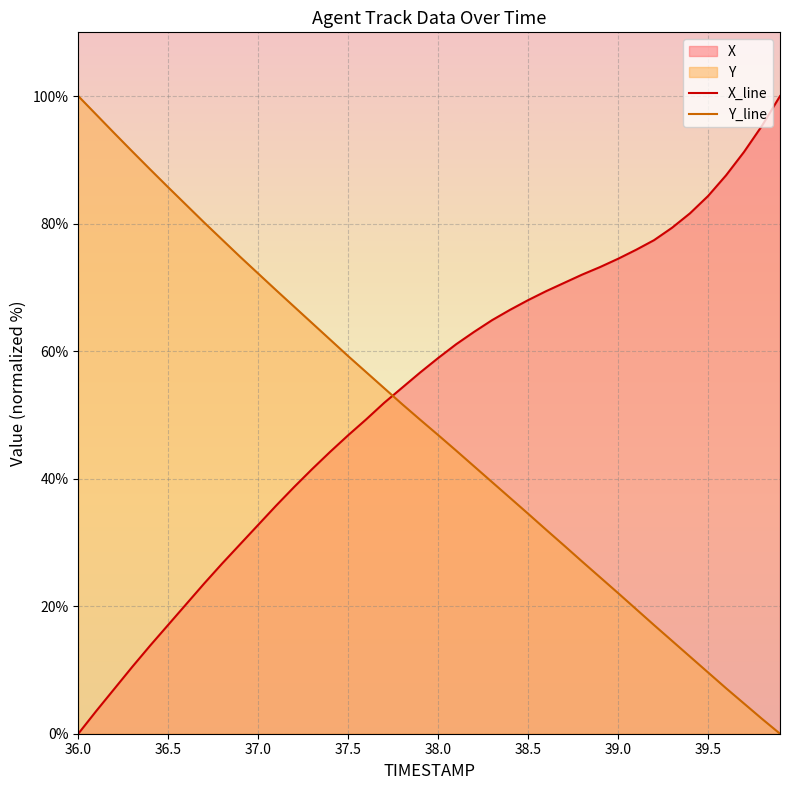

What is the sum of all X_line values?

2119.1